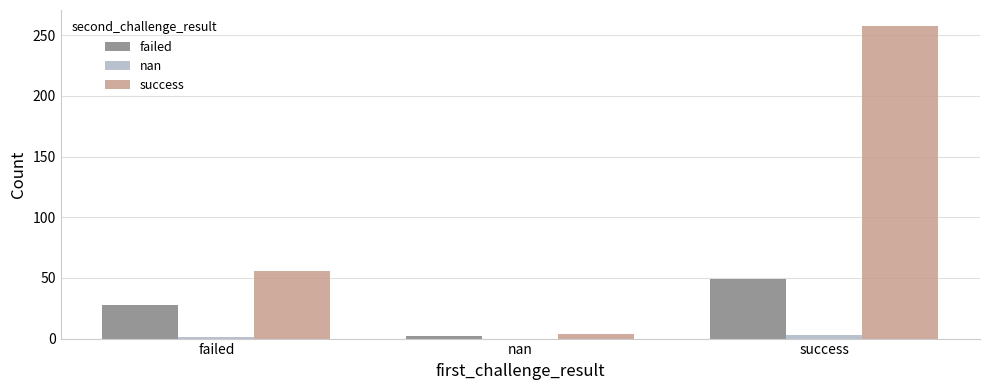

What is the total value across all series at success?

310